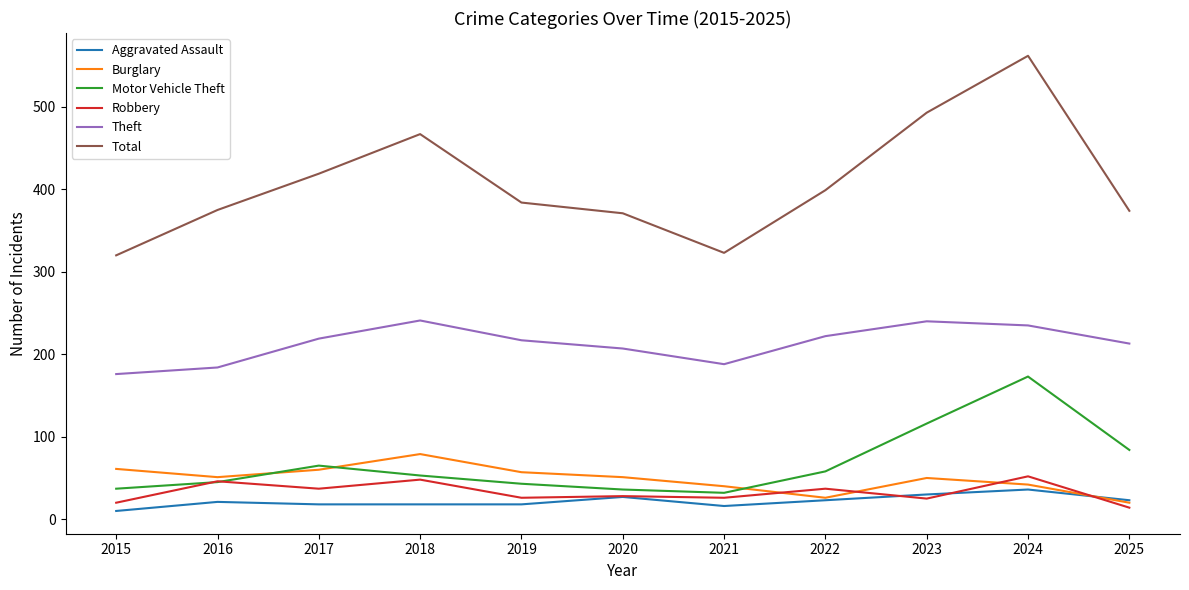

Is it true that Total equals 467 at 2018?

True